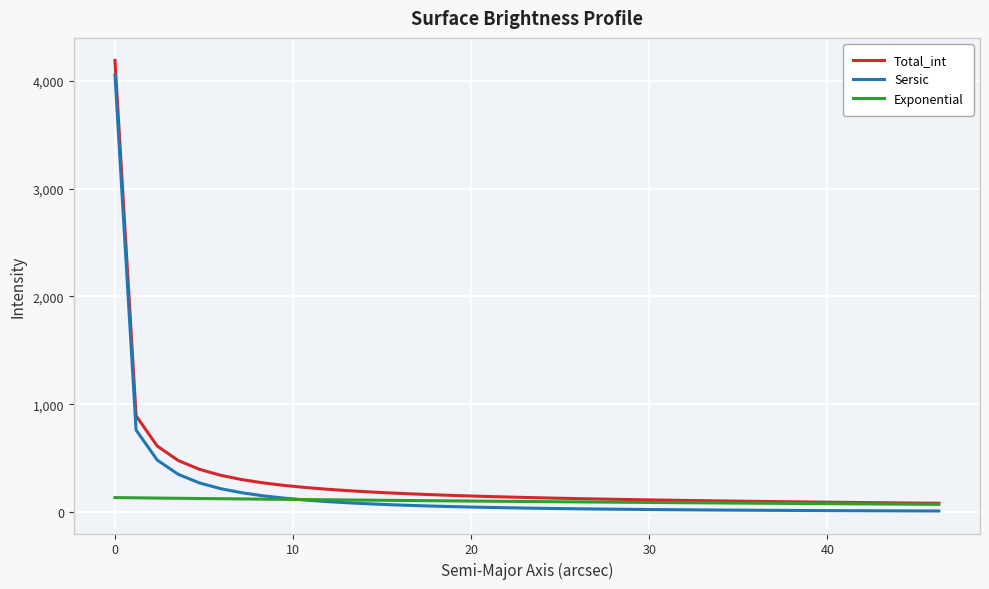

At how many categories does at least one series exceed 1017?

1